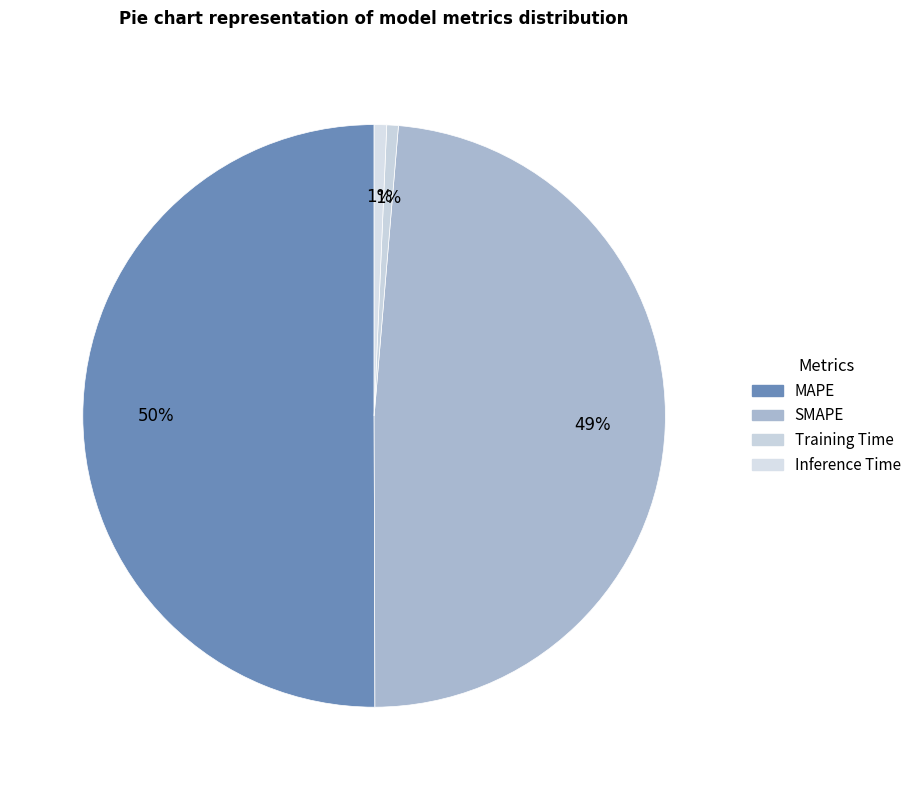

Which slice is the largest?

MAPE